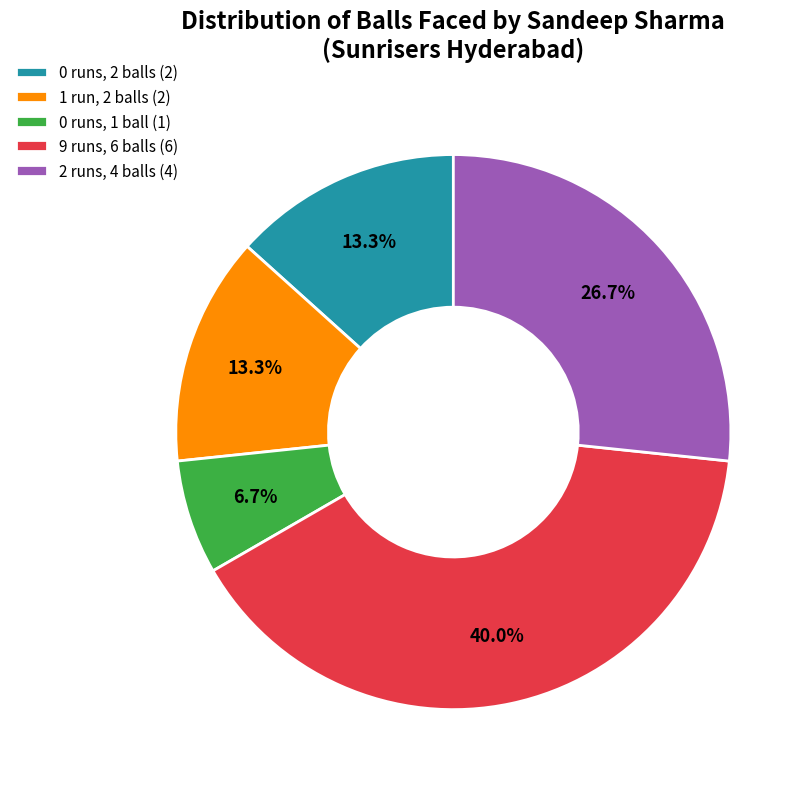

Does any single category account for the majority?

No